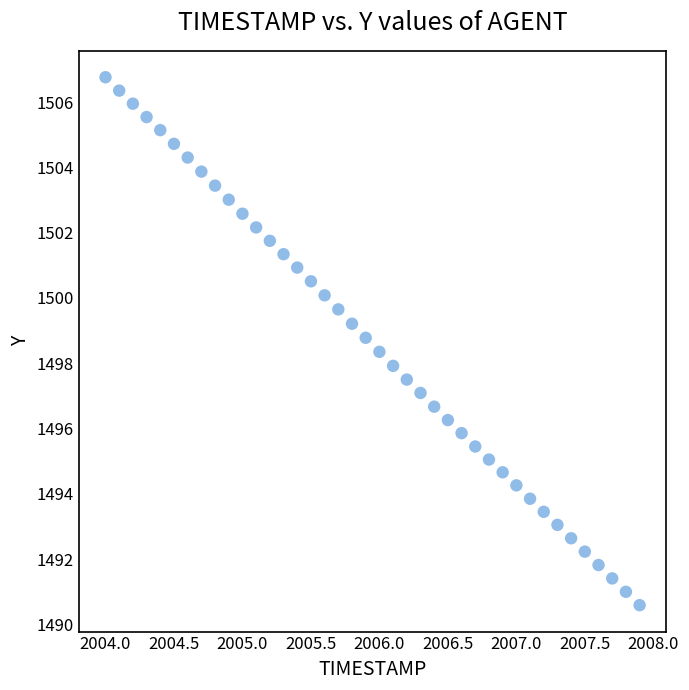

What is the range of X values (max minus min)?

3.9